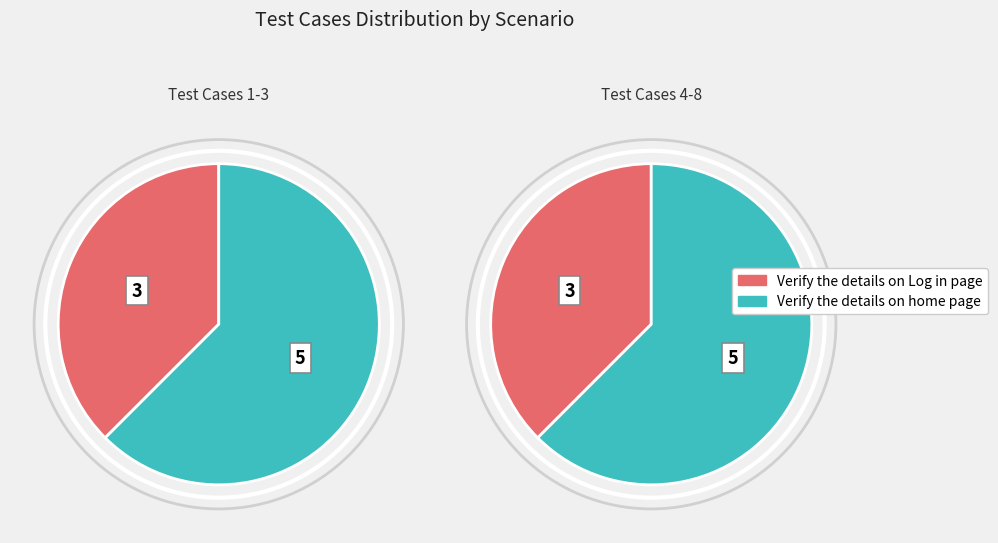

Which slice is the smallest?

Verify the details on Log in page